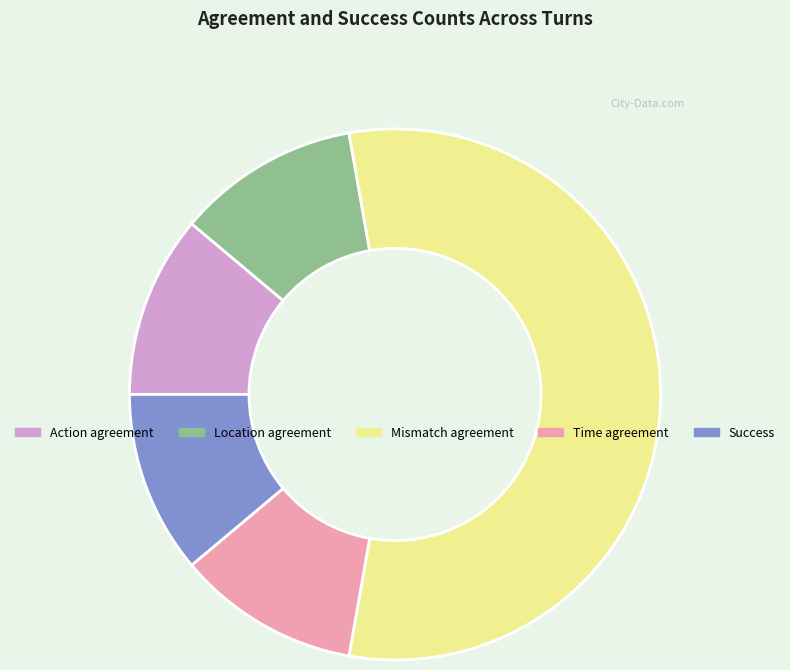

What is the largest slice in the pie chart?

Mismatch agreement